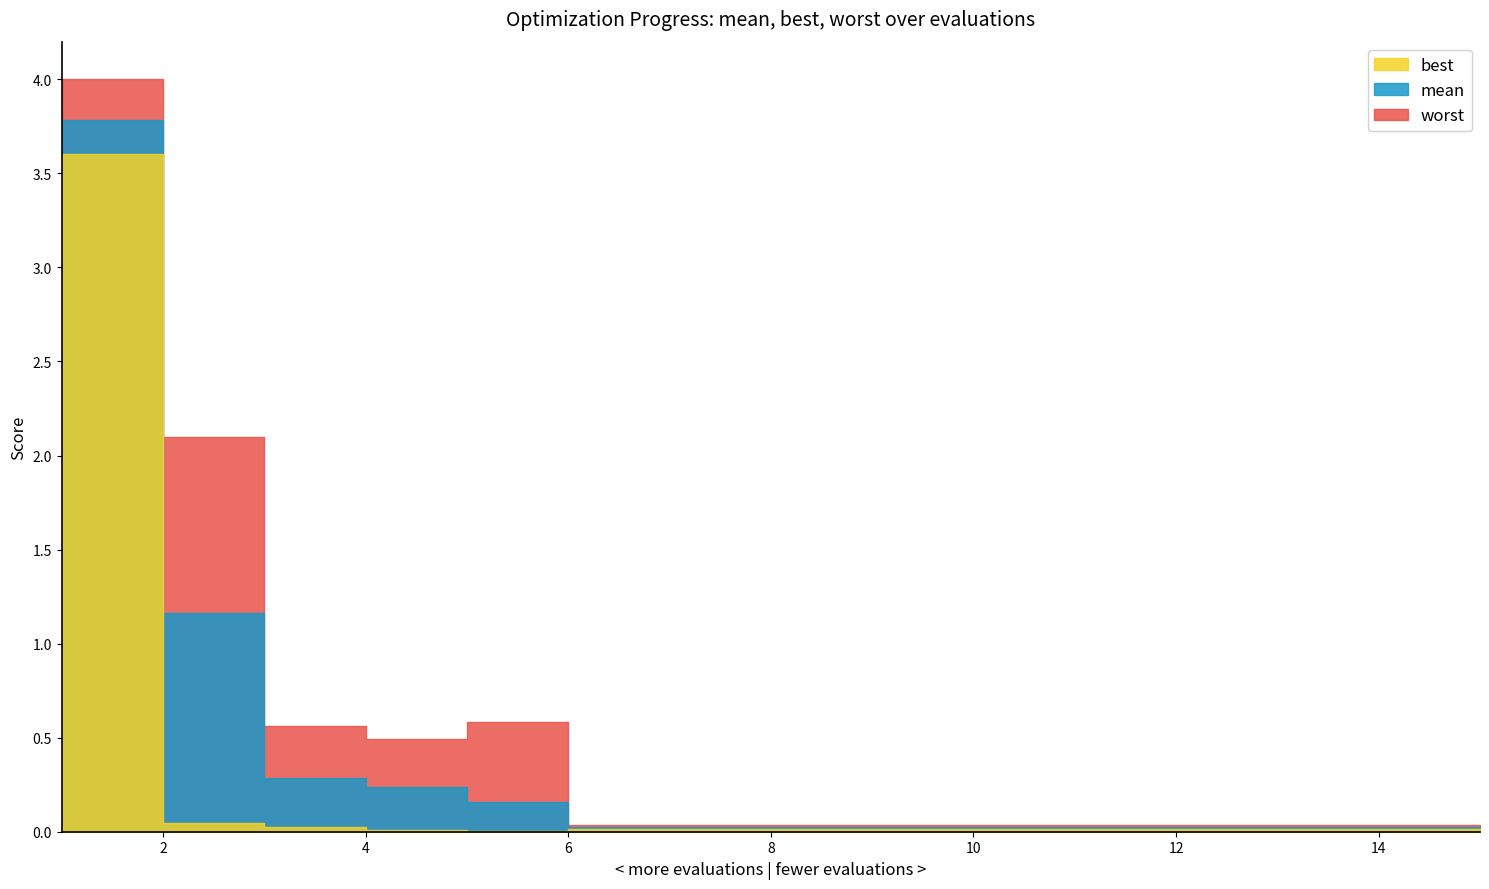

Reading right to left, extract all data points from this chart.

mean: 15=0.0	14=0.0	13=0.0	12=0.0	11=0.0	10=0.0	9=0.0	8=0.0	7=0.0	6=0.0	5=0.2	4=0.2	3=0.3	2=1.2	1=3.8
best: 15=0.0	14=0.0	13=0.0	12=0.0	11=0.0	10=0.0	9=0.0	8=0.0	7=0.0	6=0.0	5=0.0	4=0.0	3=0.0	2=0.0	1=3.6
worst: 15=0.0	14=0.0	13=0.0	12=0.0	11=0.0	10=0.0	9=0.0	8=0.0	7=0.0	6=0.0	5=0.6	4=0.5	3=0.6	2=2.1	1=4.0